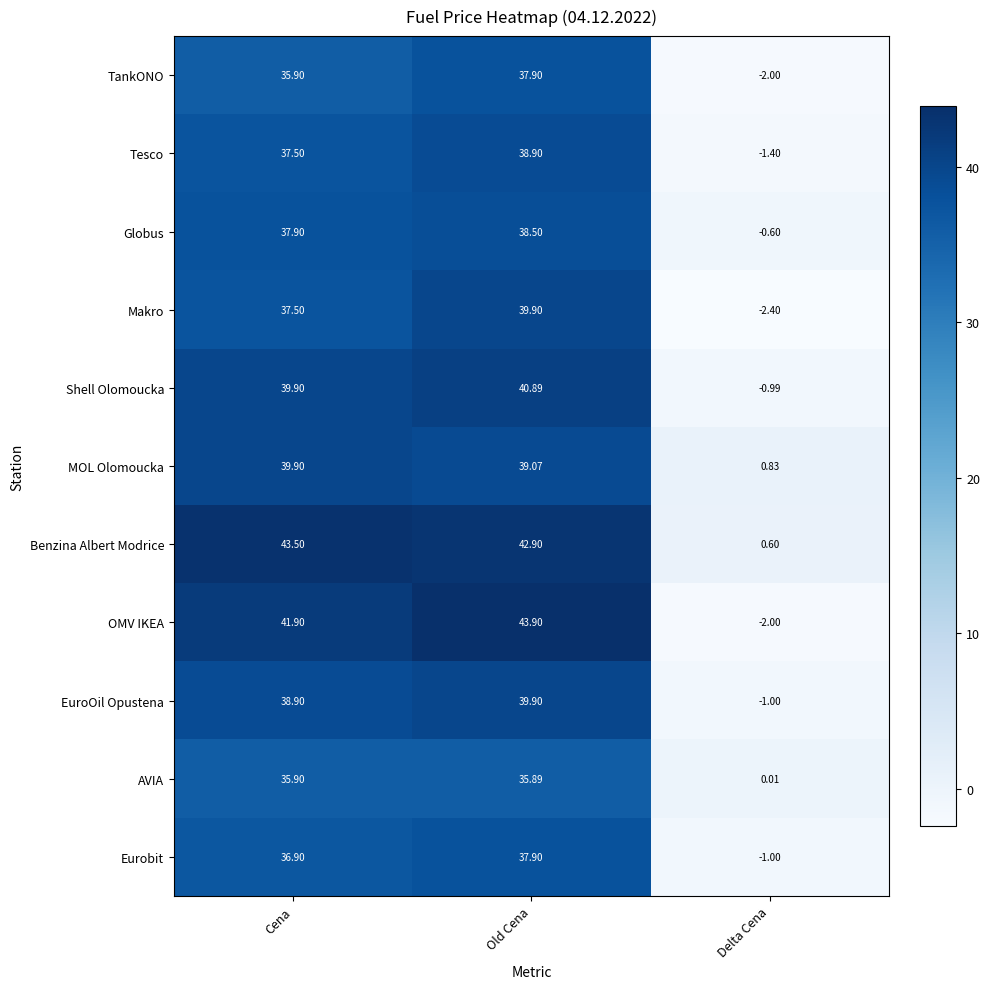

Where is Eurobit nearest to the value 18?

Cena